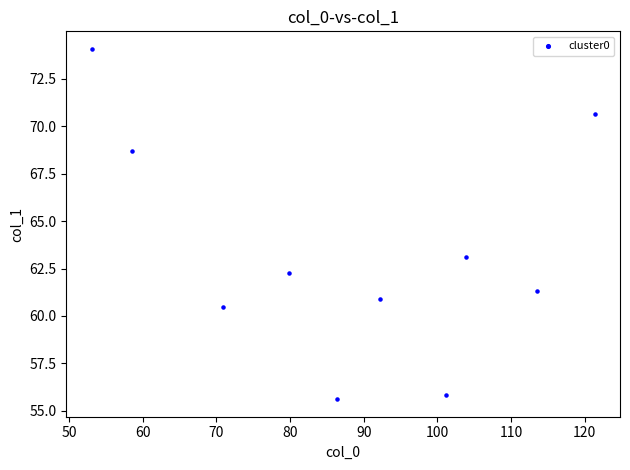

What Y value in the scatter plot is closest to 64?

63.1